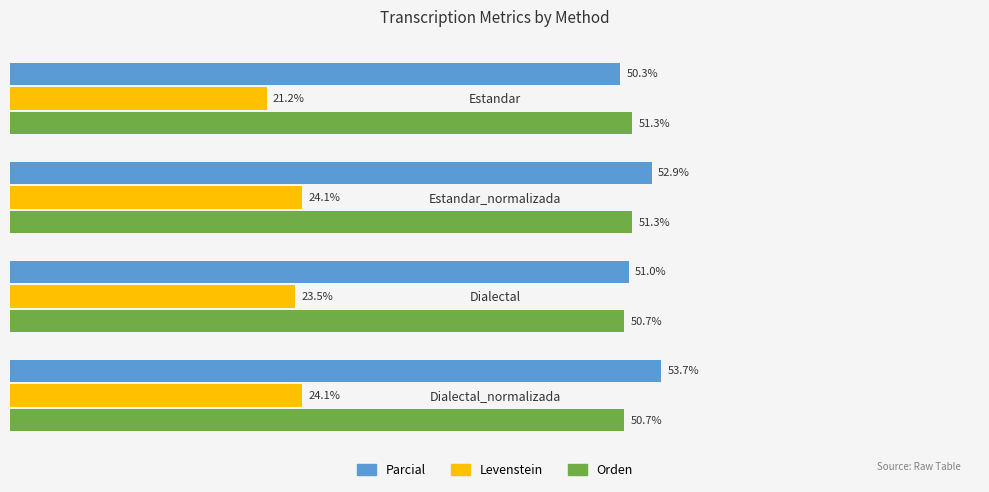

Which series has the largest range (max minus min)?

Parcial